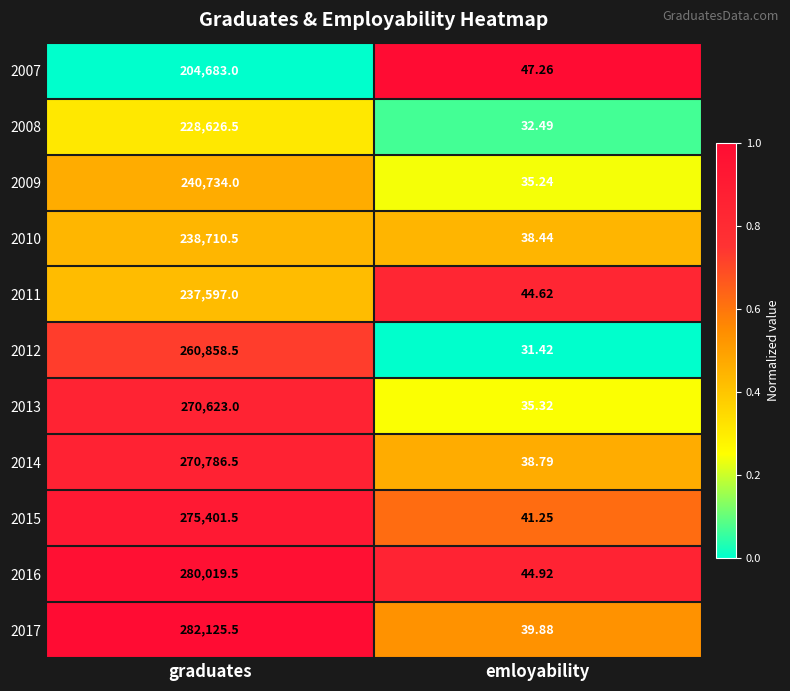

Which series has the largest total across all categories?

2017